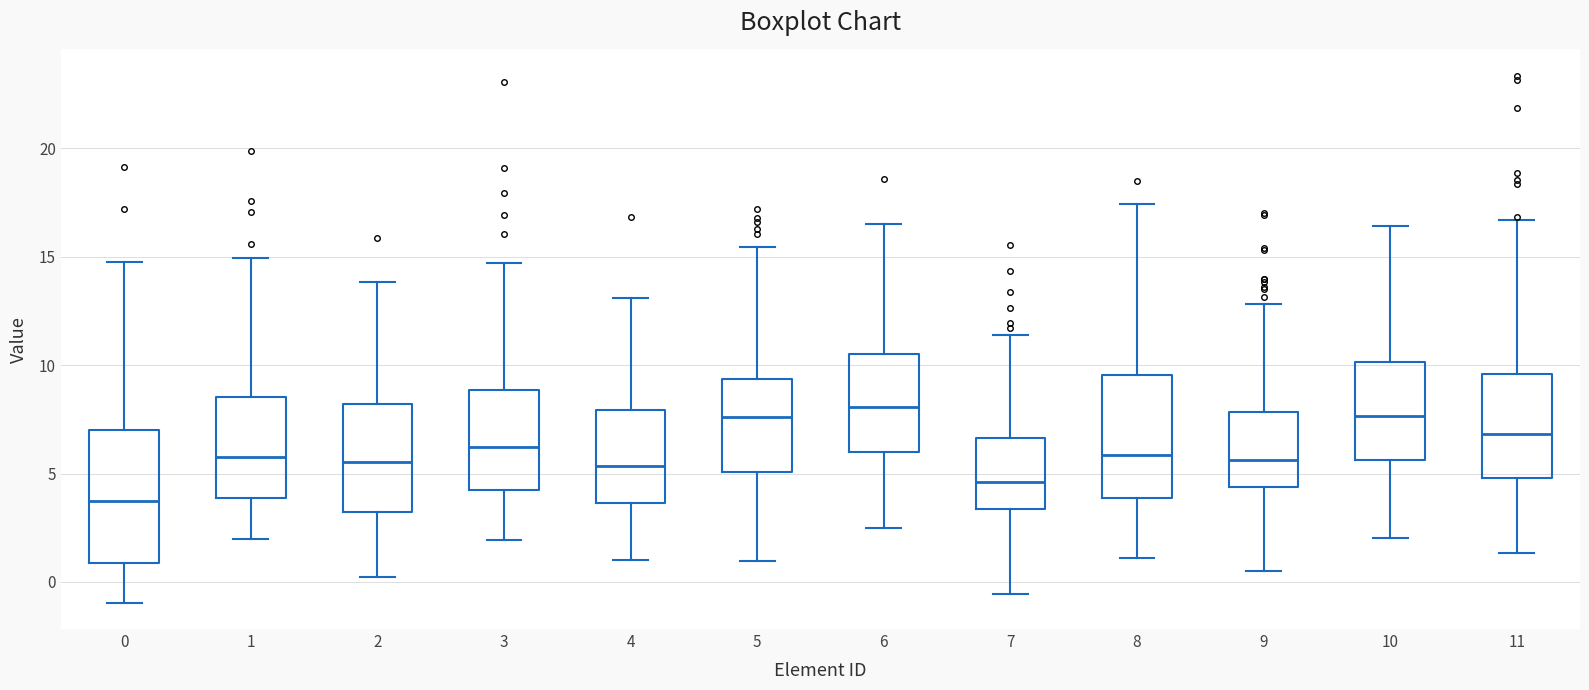

Which box has the lowest median line?

0